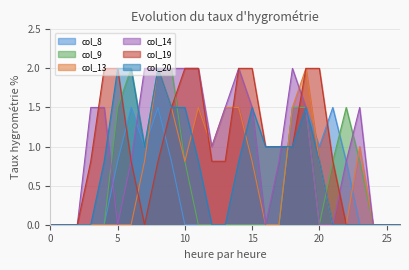

At which category does col_13 reach its first local valley?

10